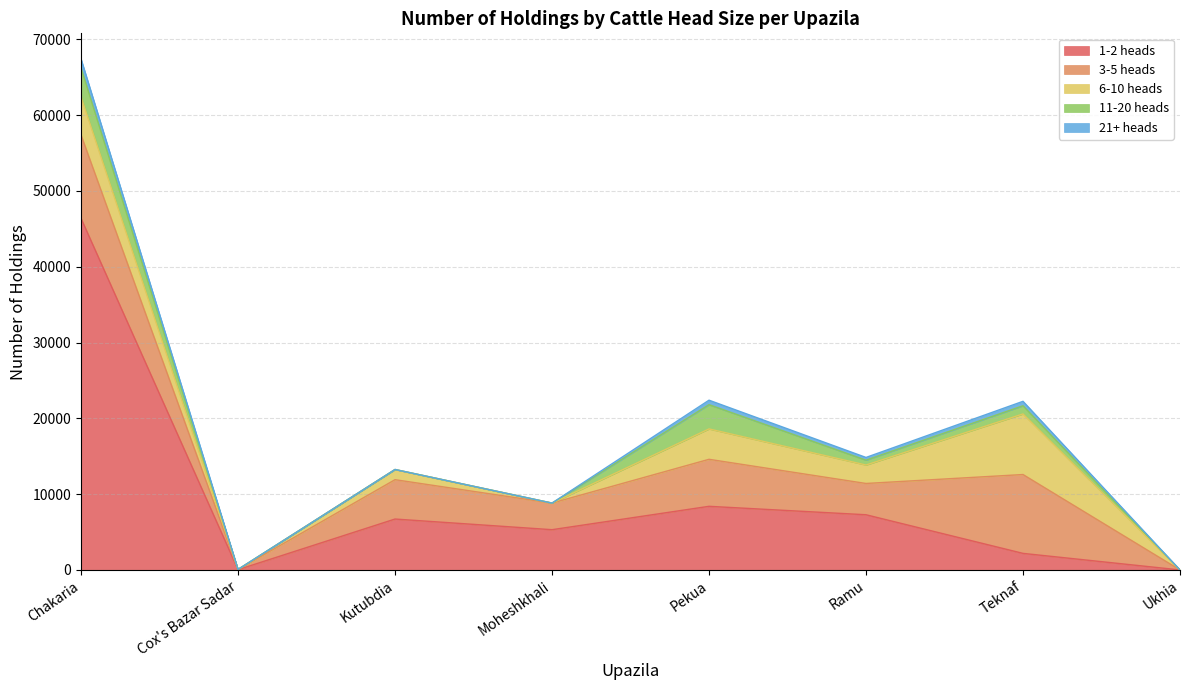

How many interior local peaks does the 21+ heads series have?

2